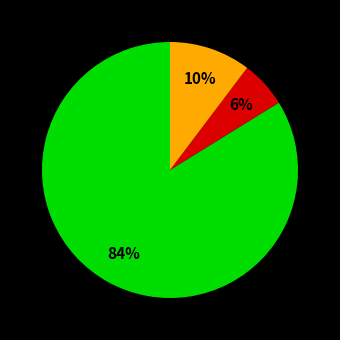

How many slices are in this pie chart?

3